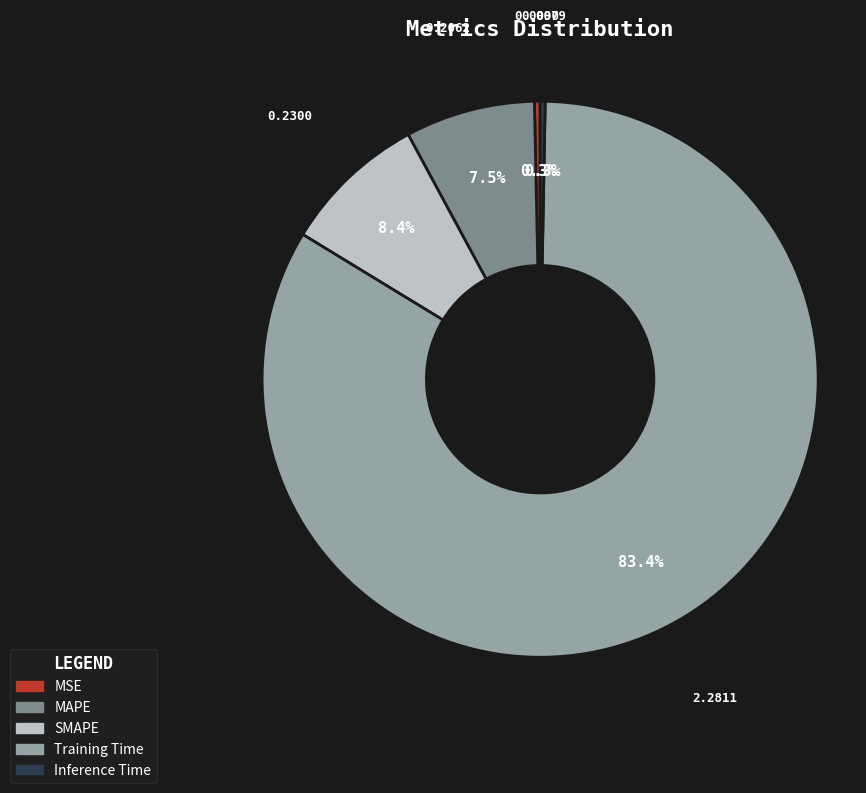

Which slice is the largest?

Training Time